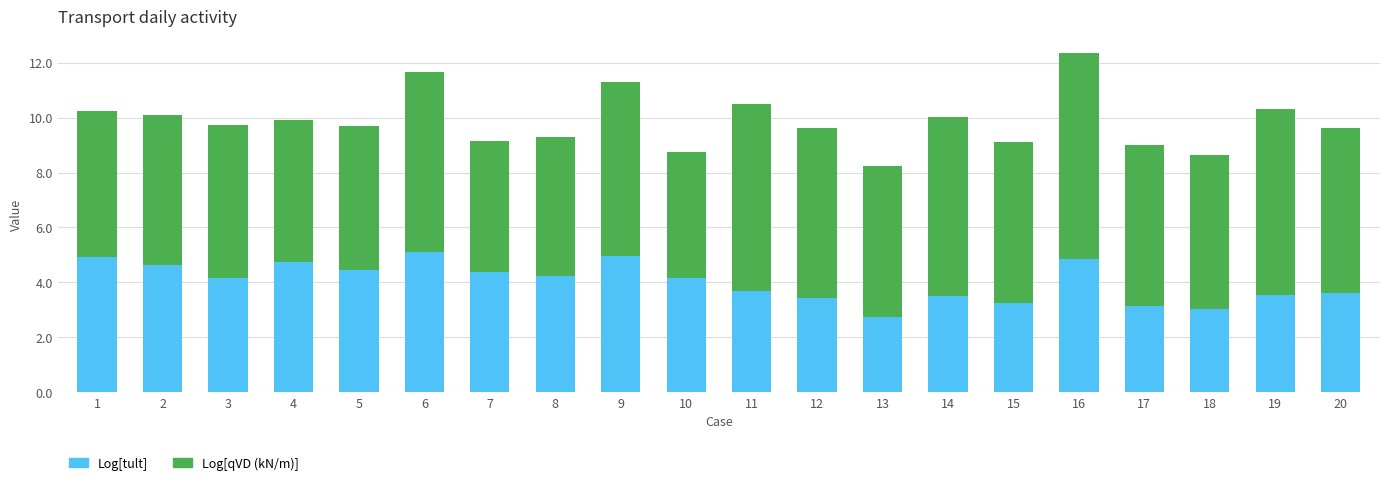

True or false: Log[tult] has a value of 2.0 at 3.

False